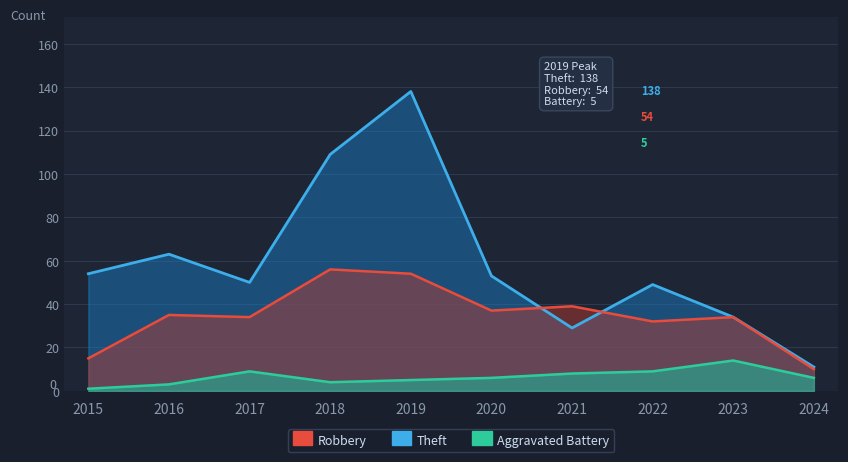

Reading left to right, what are all the values shown in this chart?

Robbery: 15	35	34	56	54	37	39	32	34	10
Theft: 54	63	50	109	138	53	29	49	34	11
Aggravated Battery: 1	3	9	4	5	6	8	9	14	6